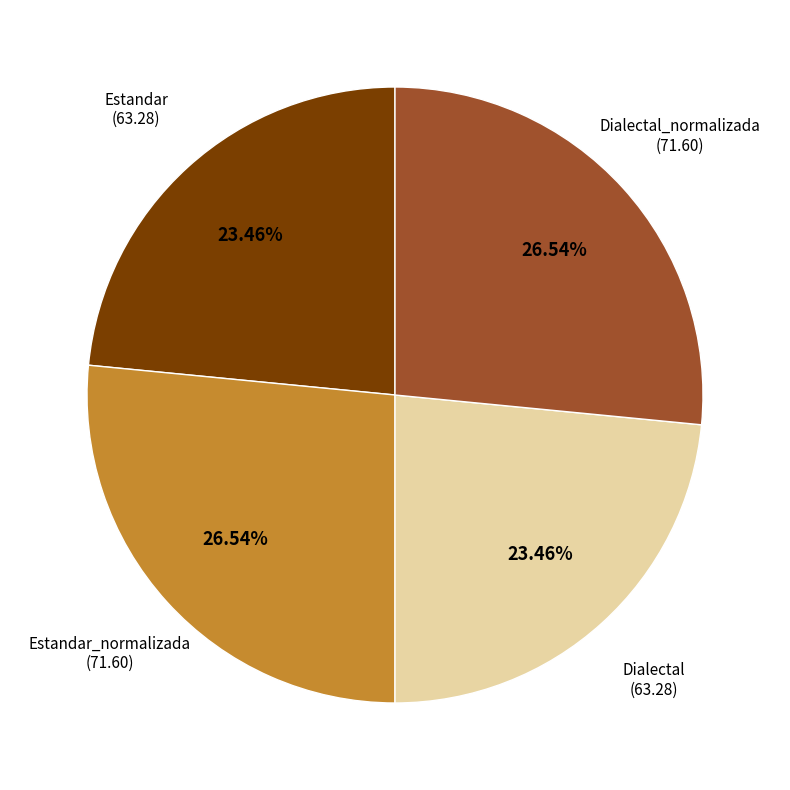

Is there a majority slice in this chart?

No